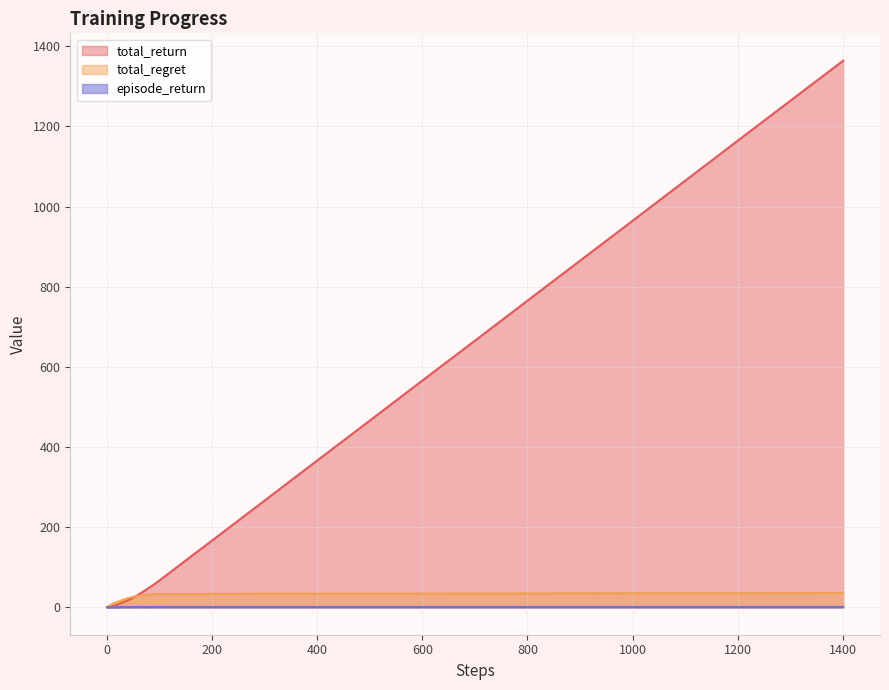

At which label does total_return reach its peak?

1400